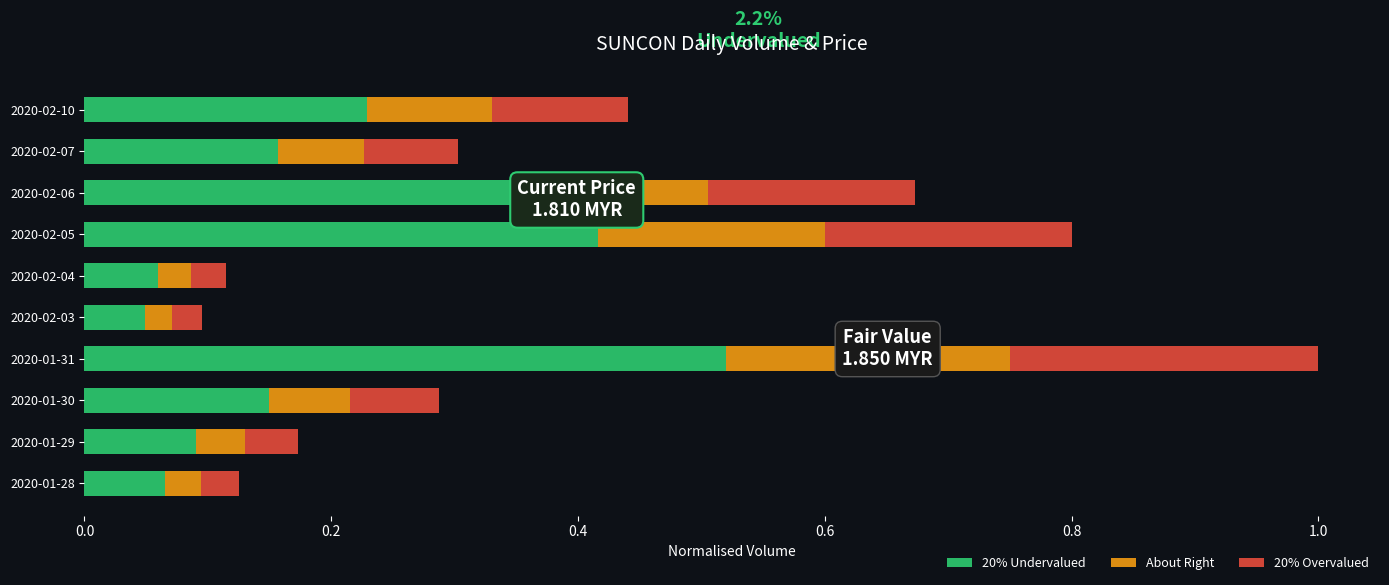

At which category is the sum across all series the highest?

2020-01-31